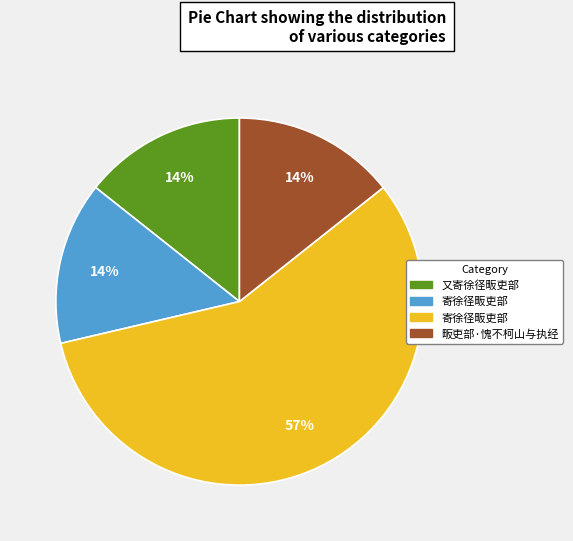

Which category has the biggest portion of the pie?

寄徐径畈吏部